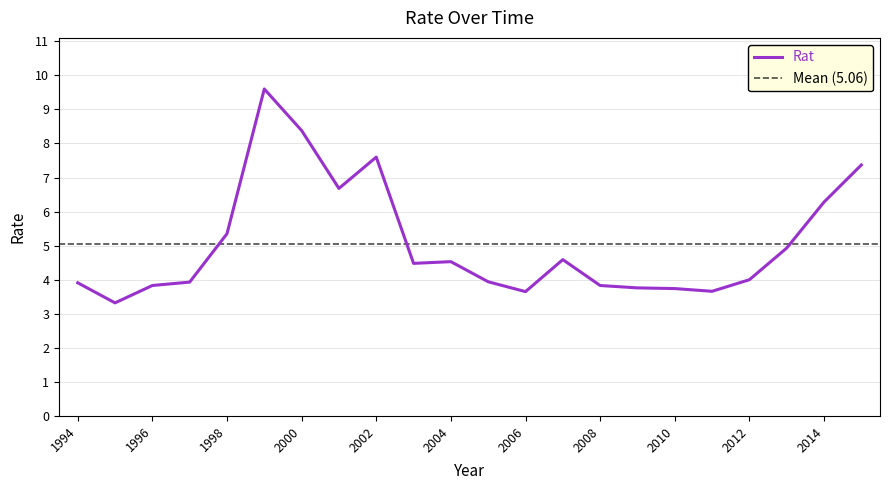

How many lines are shown in the chart?

1